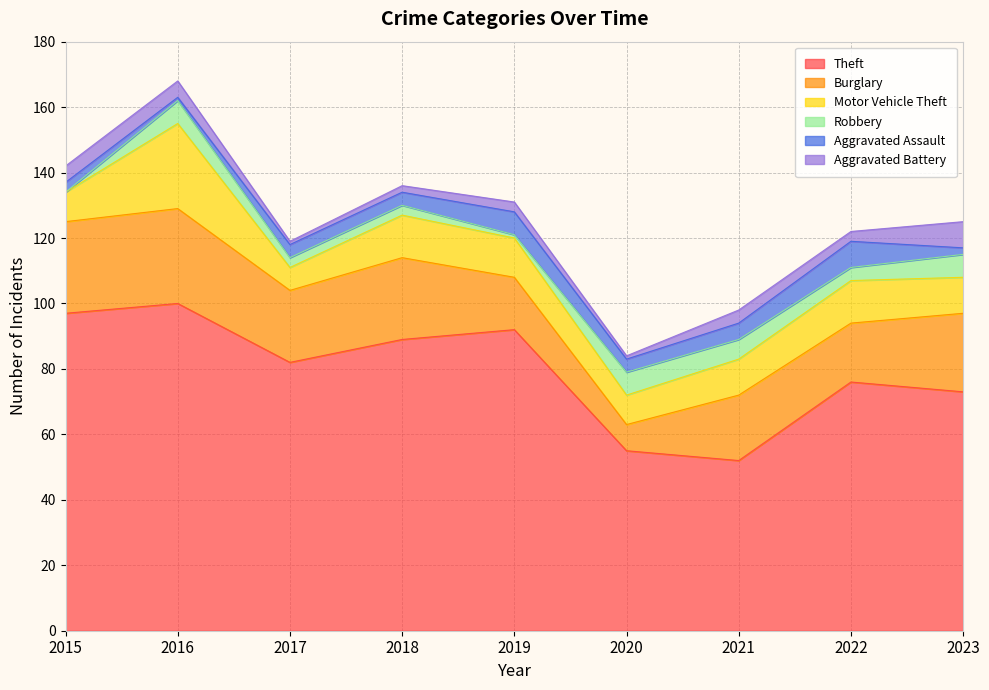

What is the average value of the Burglary series?

21